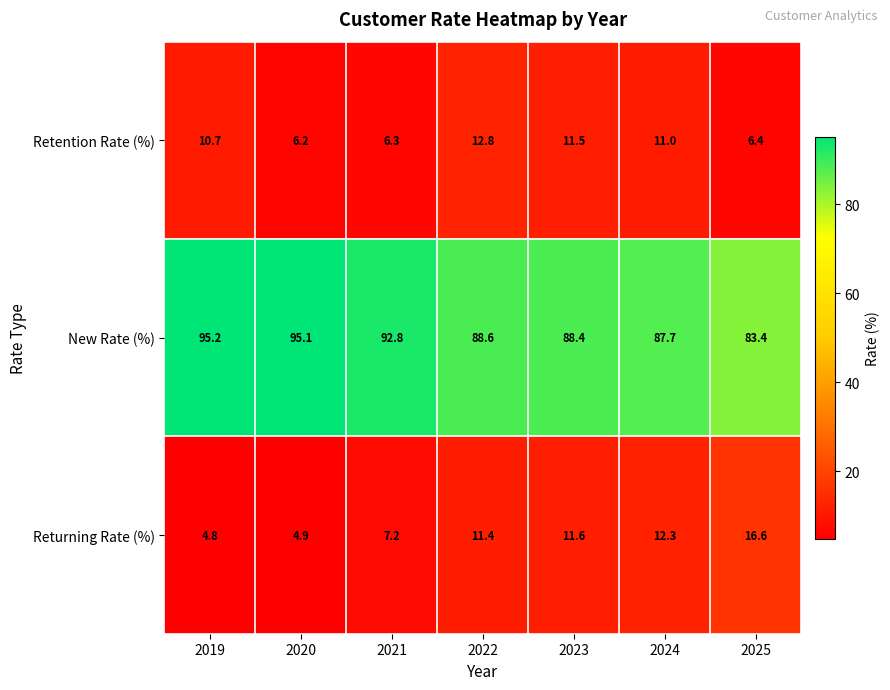

At which category is the sum across all series the highest?

2022